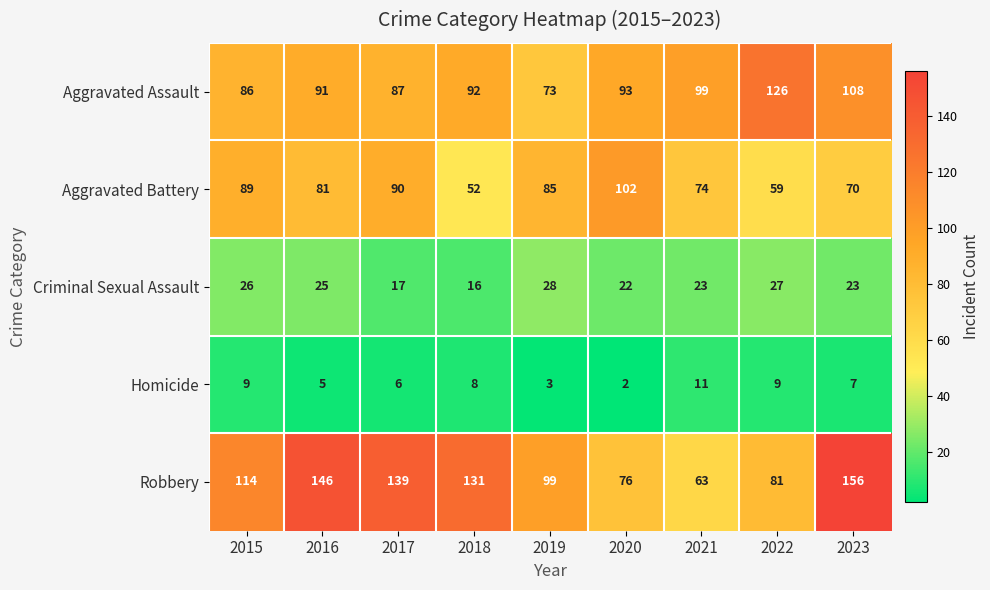

Which series changed the most between 2015 and 2023?

Robbery